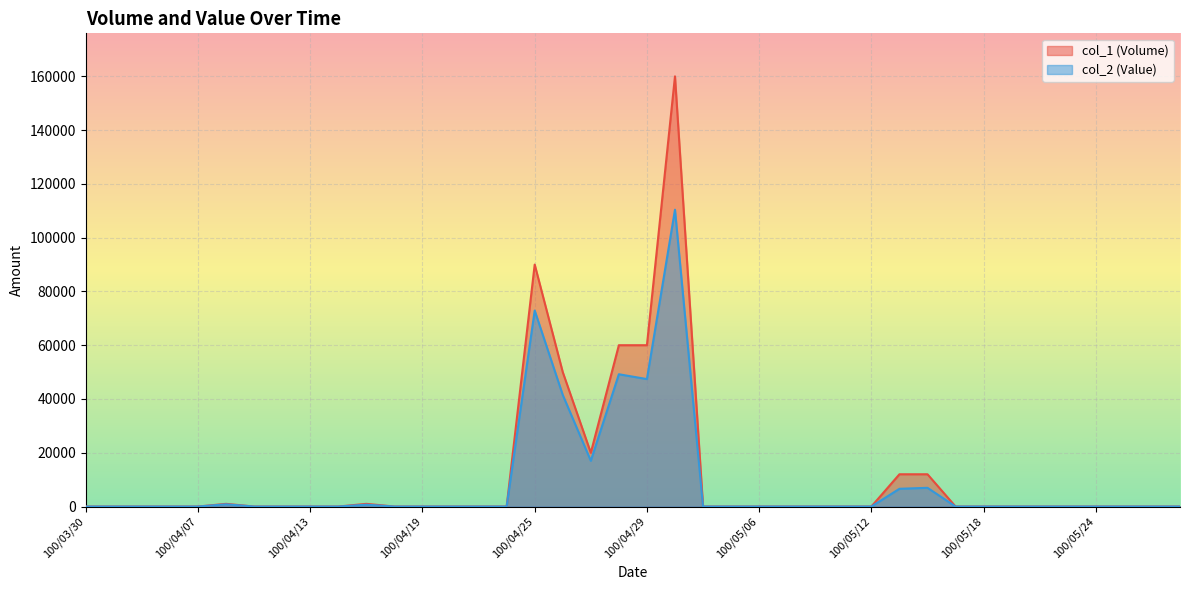

At which category is the sum across all series the highest?

100/05/03